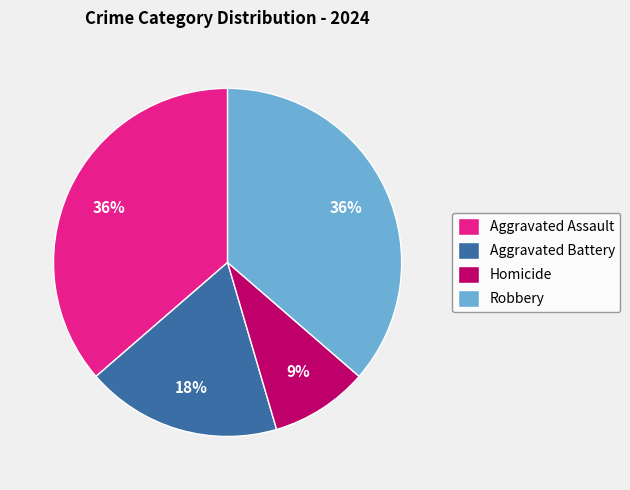

Which slice is the smallest?

Homicide